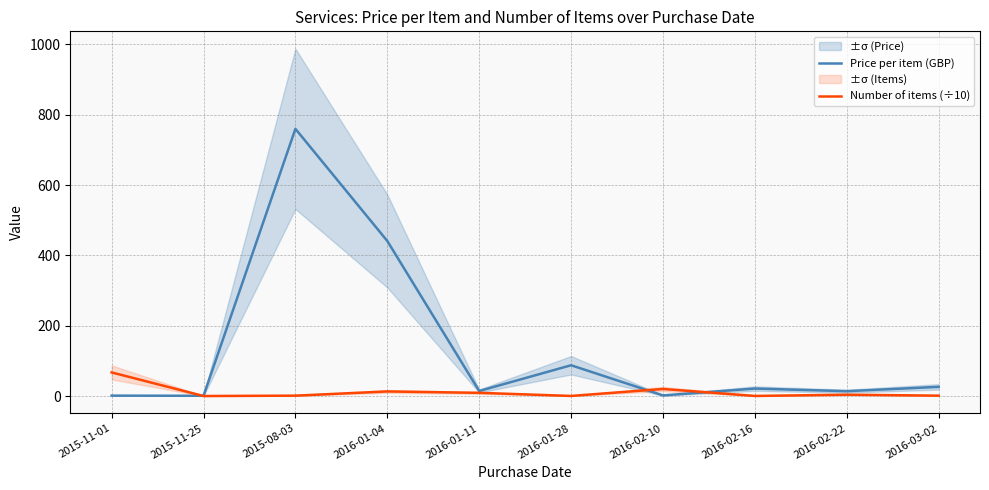

What is the label of the 8th point from the right?

2015-08-03